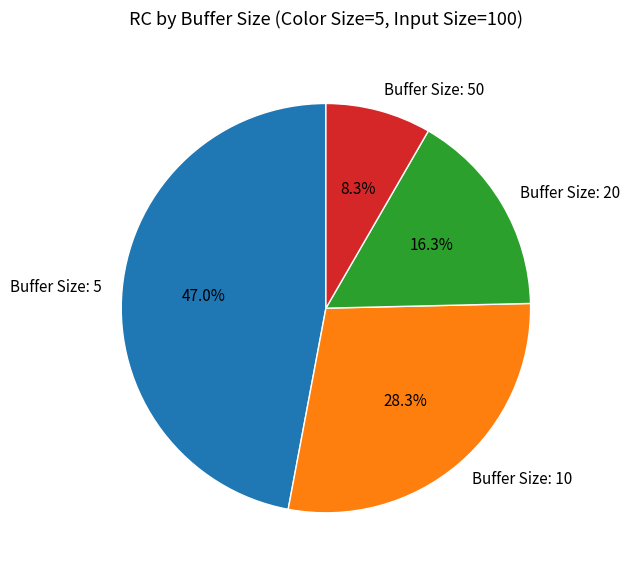

To the nearest percent, what percentage of the pie is Buffer Size: 20?

16%